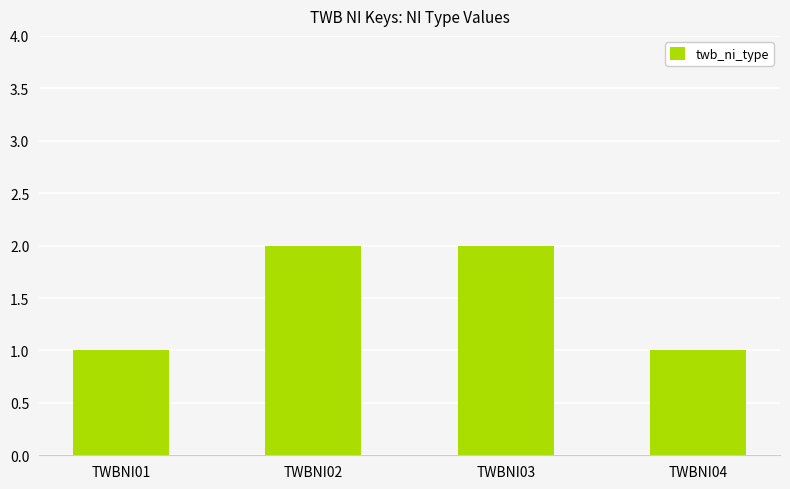

What is the sum of all values?

6